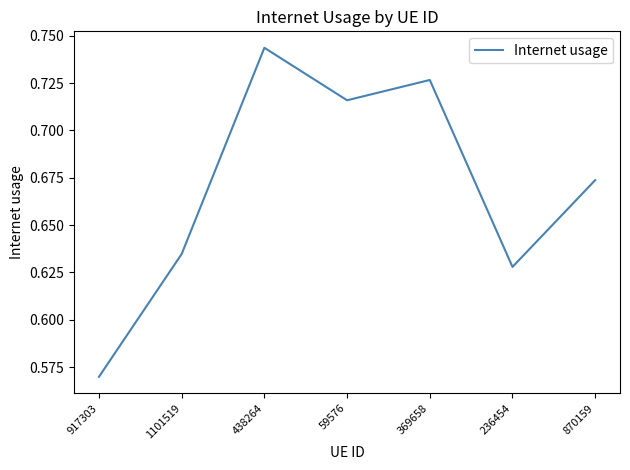

The value at 870159 is 0.2. True or false?

False